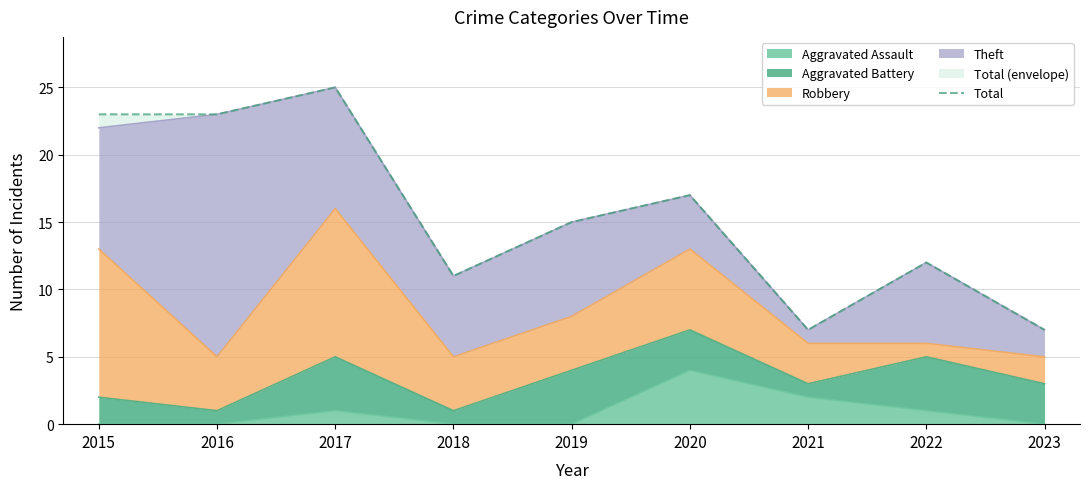

The value at 2018 is 11. True or false?

True